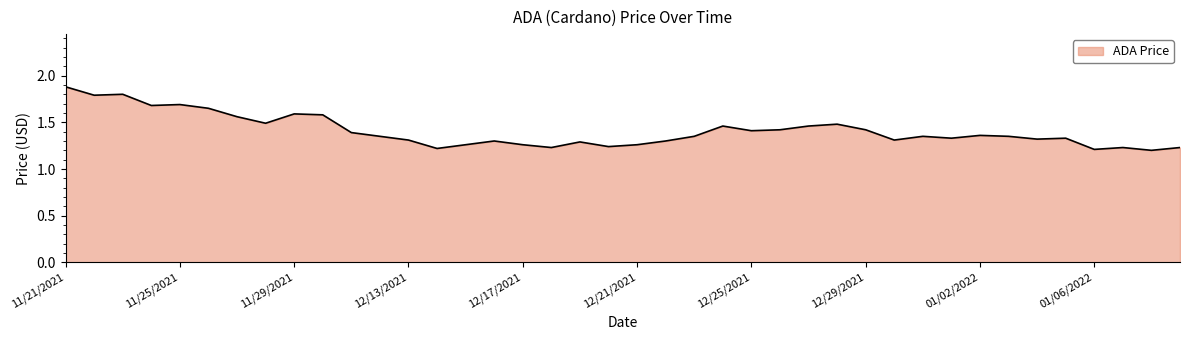

What is the maximum value shown in the chart?

1.9